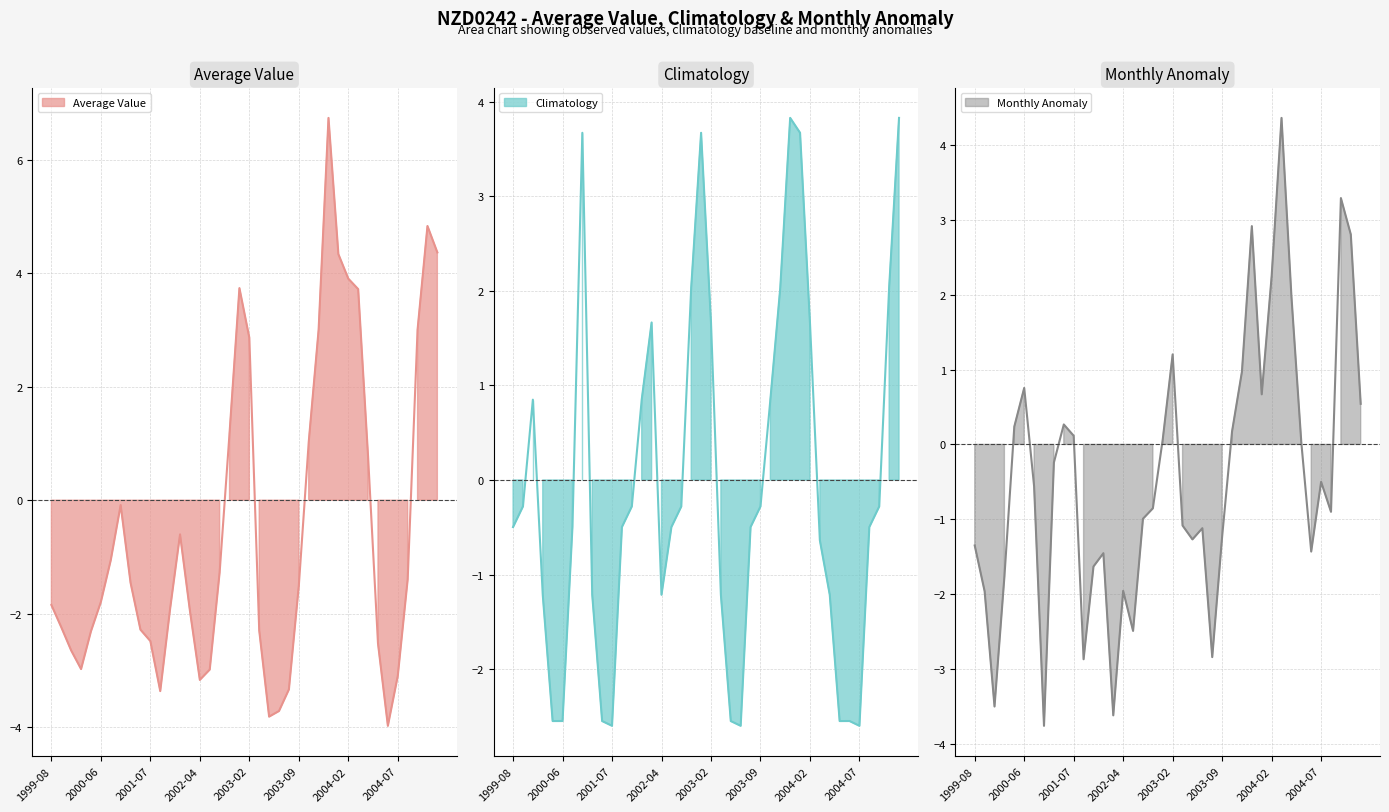

What is the minimum value for nzd0242_Average_Value?

-4.0